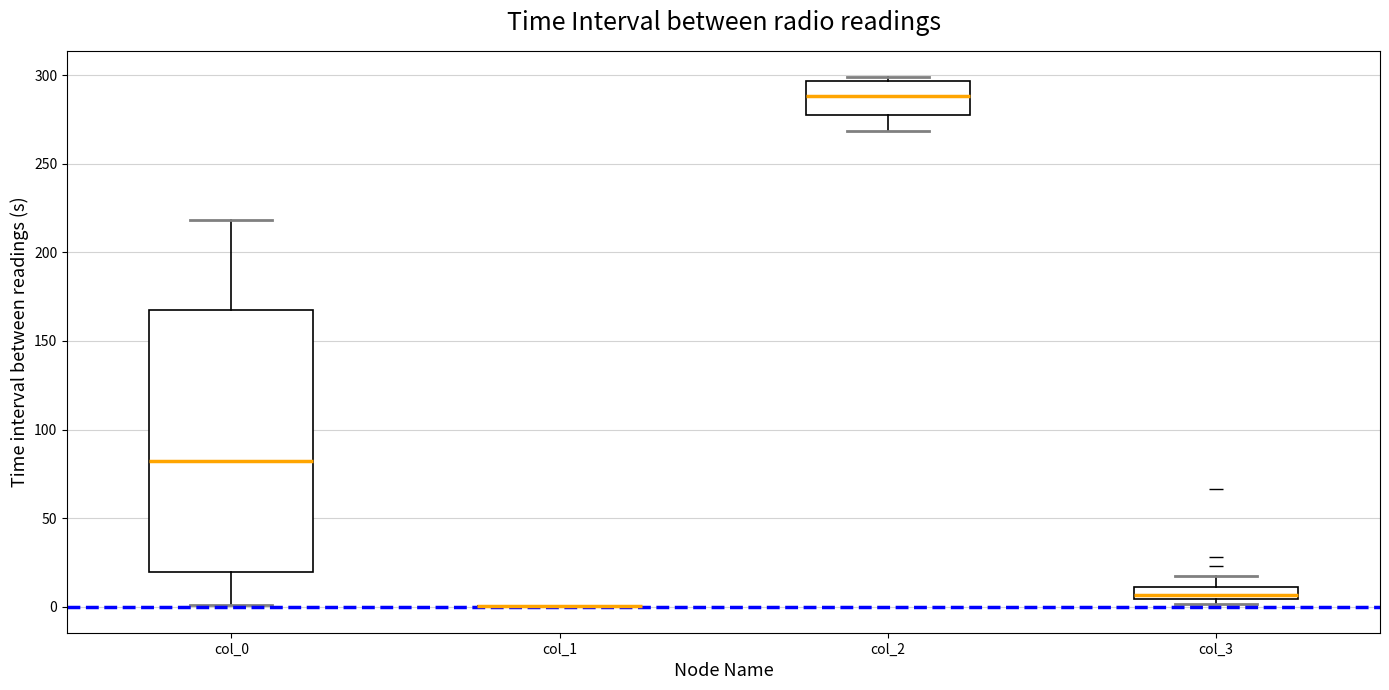

Which box is the tallest, from its lower edge to its upper edge?

col_0